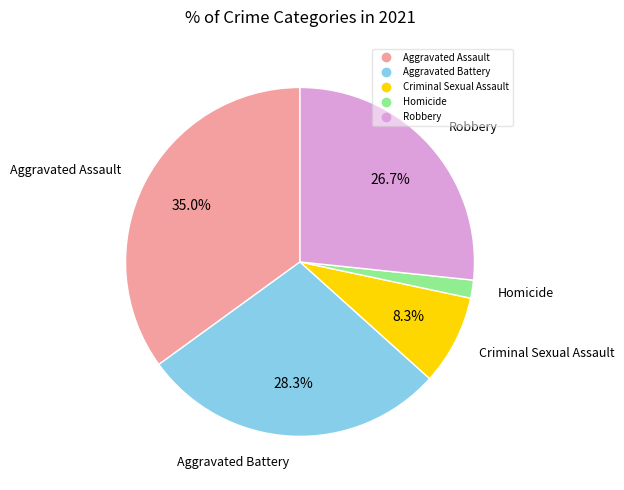

Which has a higher value, Aggravated Battery or Aggravated Assault?

Aggravated Assault